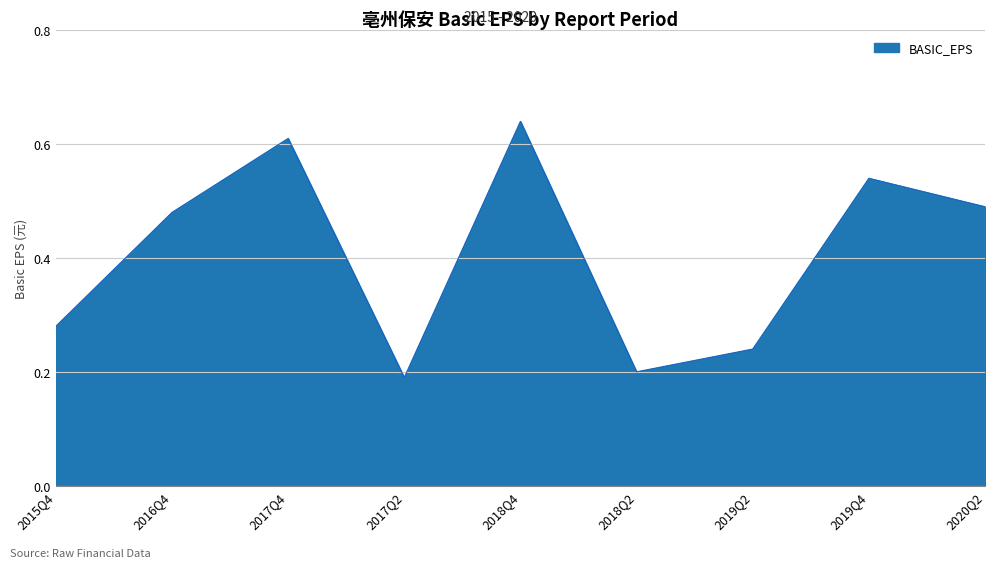

What position from the right is 2018Q2?

4